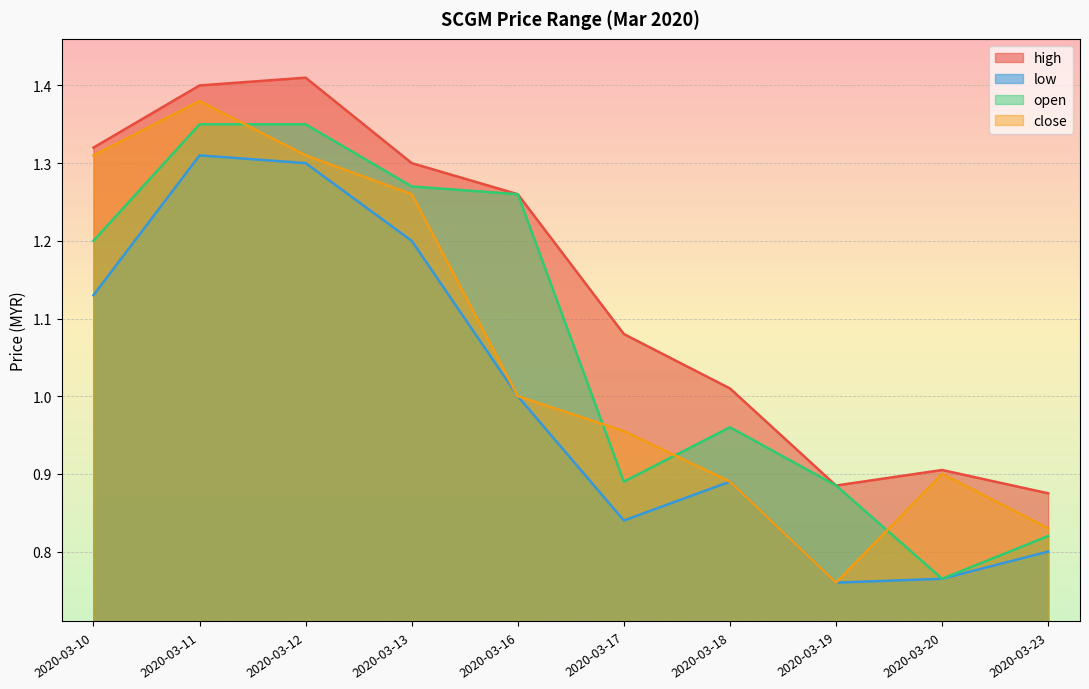

Is the value of low at 2020-03-17 greater than the value of high at 2020-03-17?

No